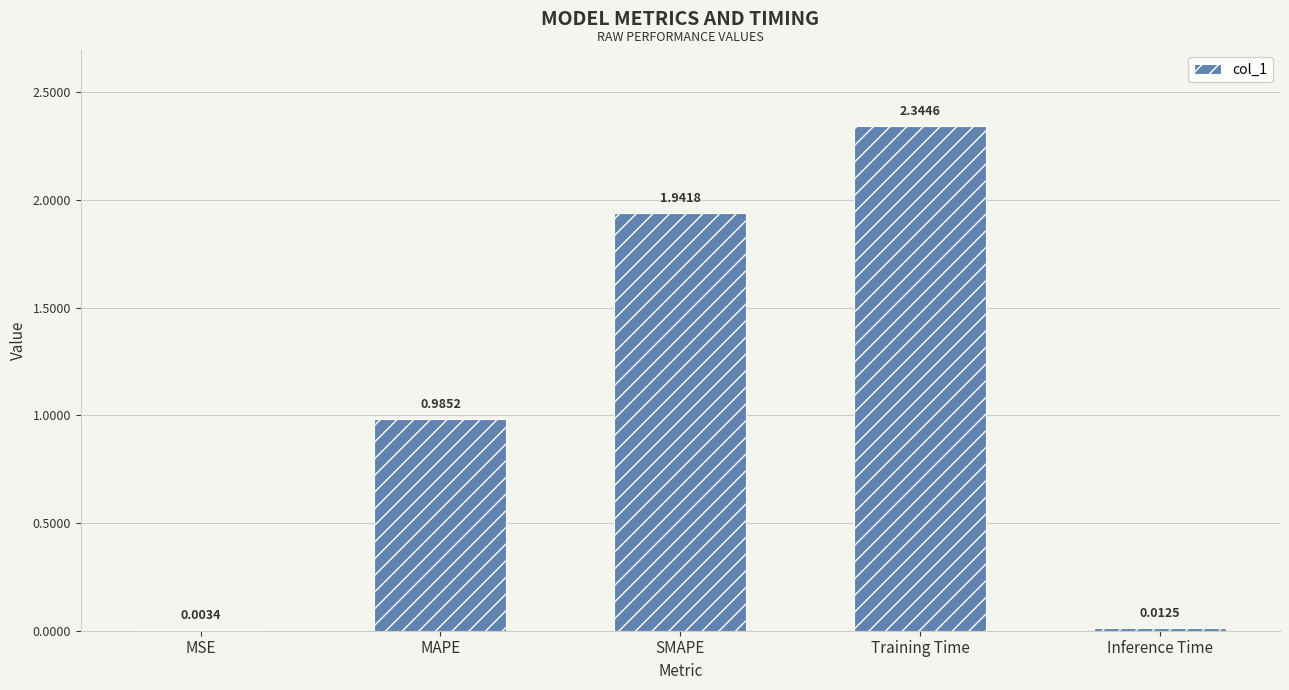

What is the sum of all values?

5.3